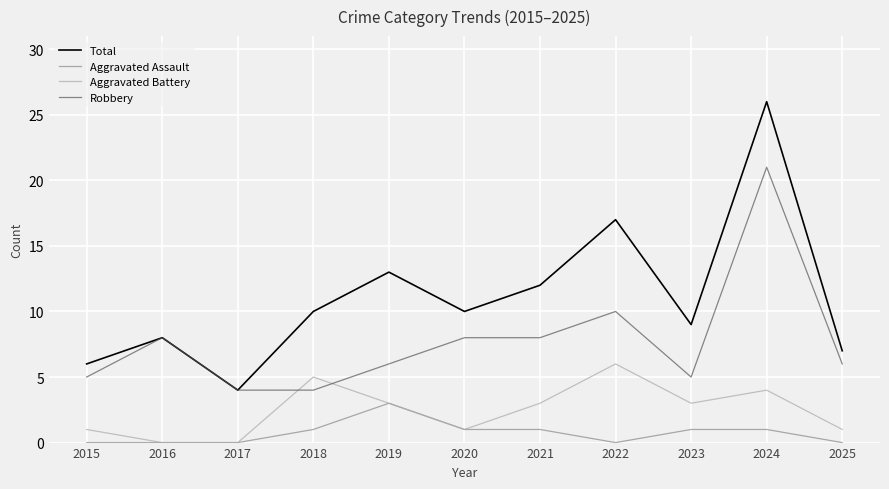

What is the difference between the highest and lowest values at 2023?

8